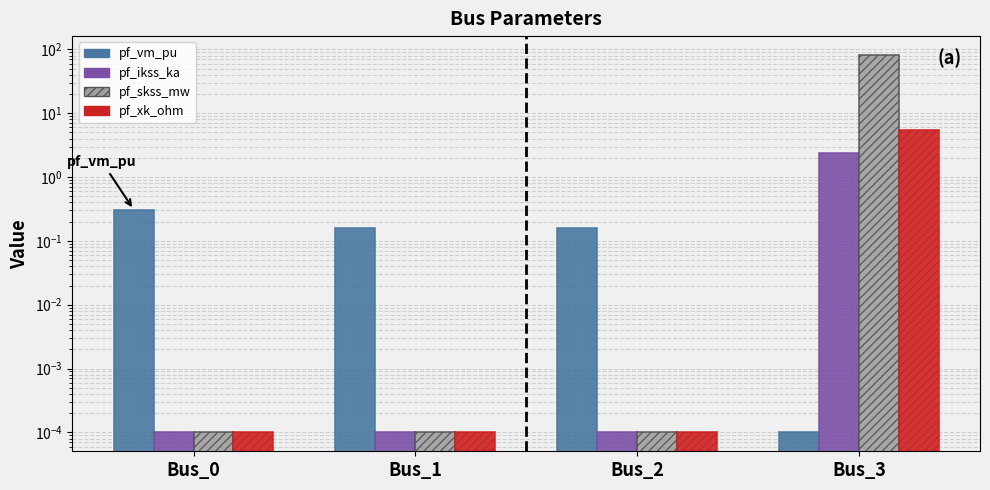

Count the number of data series in this chart.

4